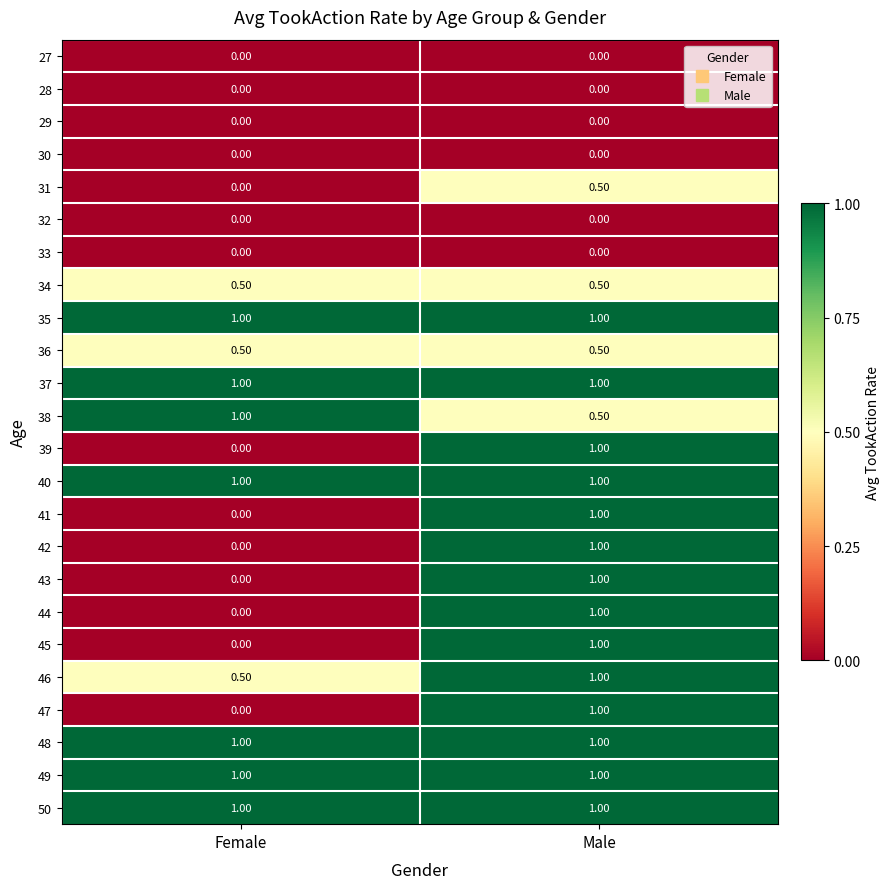

Rank the categories by 31 value from highest to lowest.

Male, Female